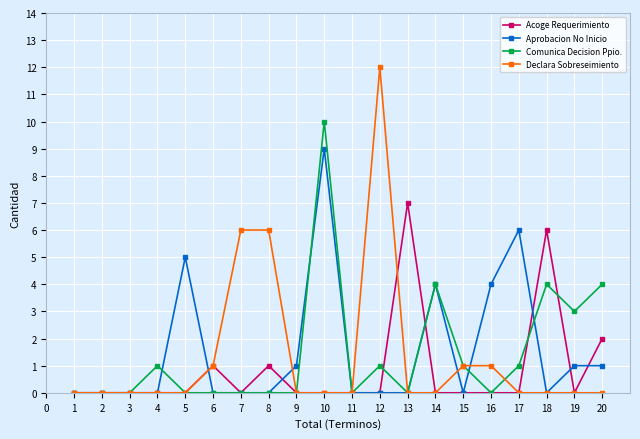

Reading left to right, what are all the values shown in this chart?

Acoge Requerimiento: 0	0	0	0	0	1	0	1	0	0	0	0	7	0	0	0	0	6	0	2
Aprobacion No Inicio: 0	0	0	0	5	0	0	0	1	9	0	0	0	4	0	4	6	0	1	1
Comunica Decision Ppio.: 0	0	0	1	0	0	0	0	0	10	0	1	0	4	1	0	1	4	3	4
Declara Sobreseimiento: 0	0	0	0	0	1	6	6	0	0	0	12	0	0	1	1	0	0	0	0